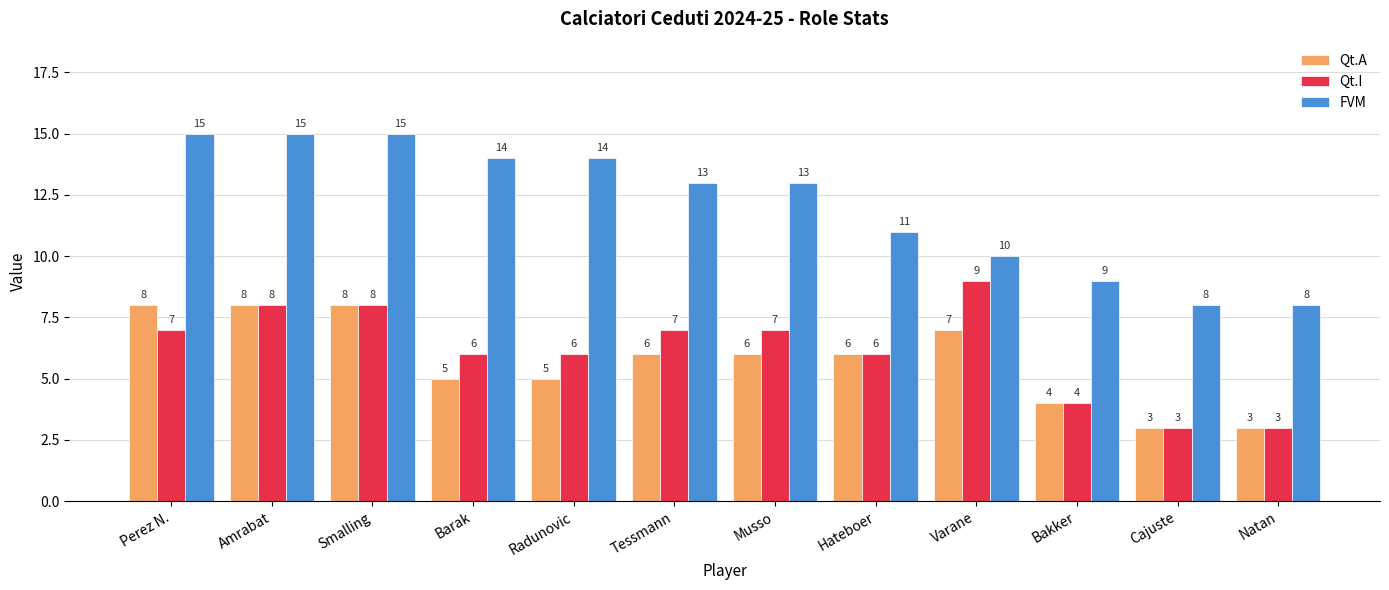

The Qt.I series shows 10 at Musso. True or false?

False